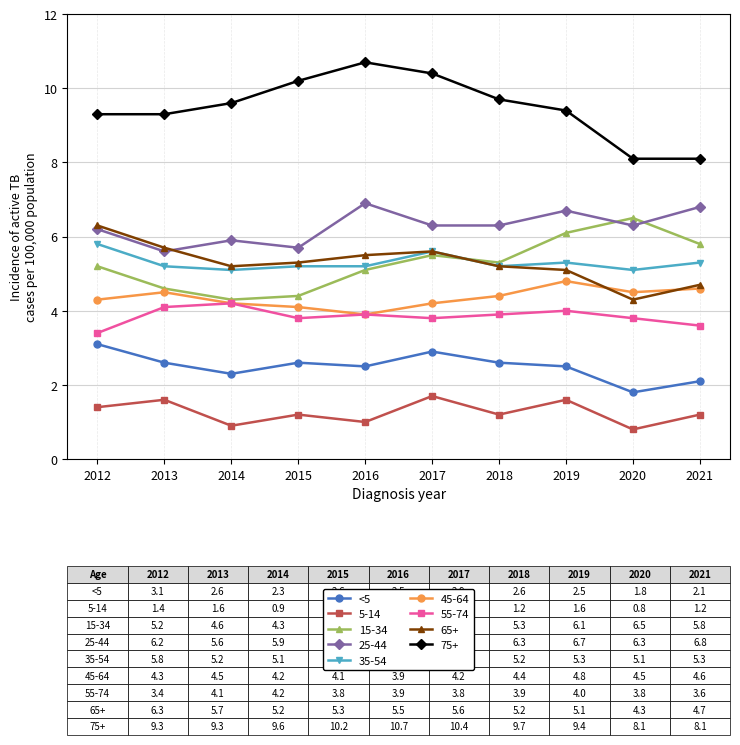

The value of <5 at 2014 is 3.9. True or false?

False